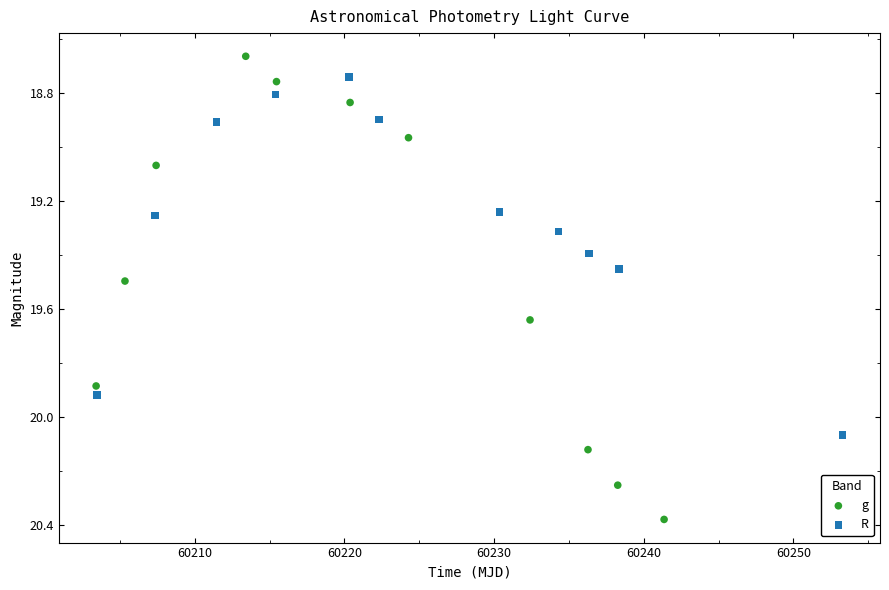

Which series has the largest Y range (max minus min)?

g